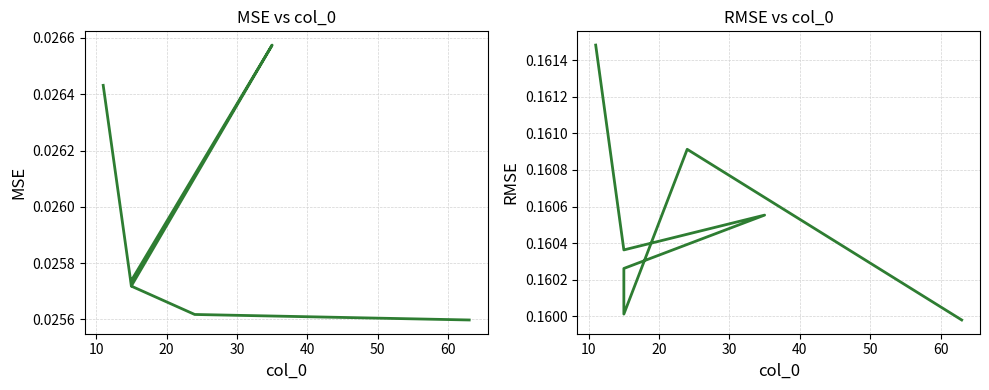

How many lines are shown in the chart?

2